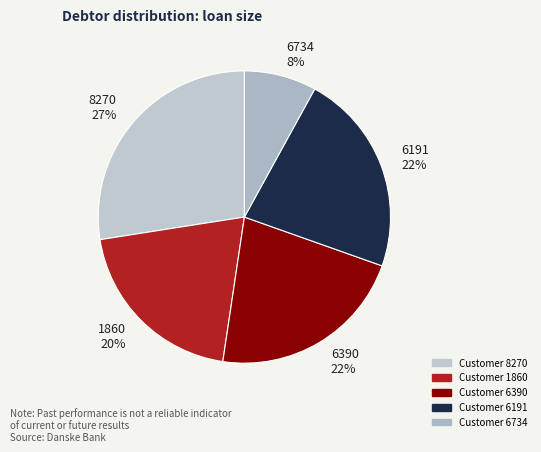

What is the largest slice in the pie chart?

Customer 8270